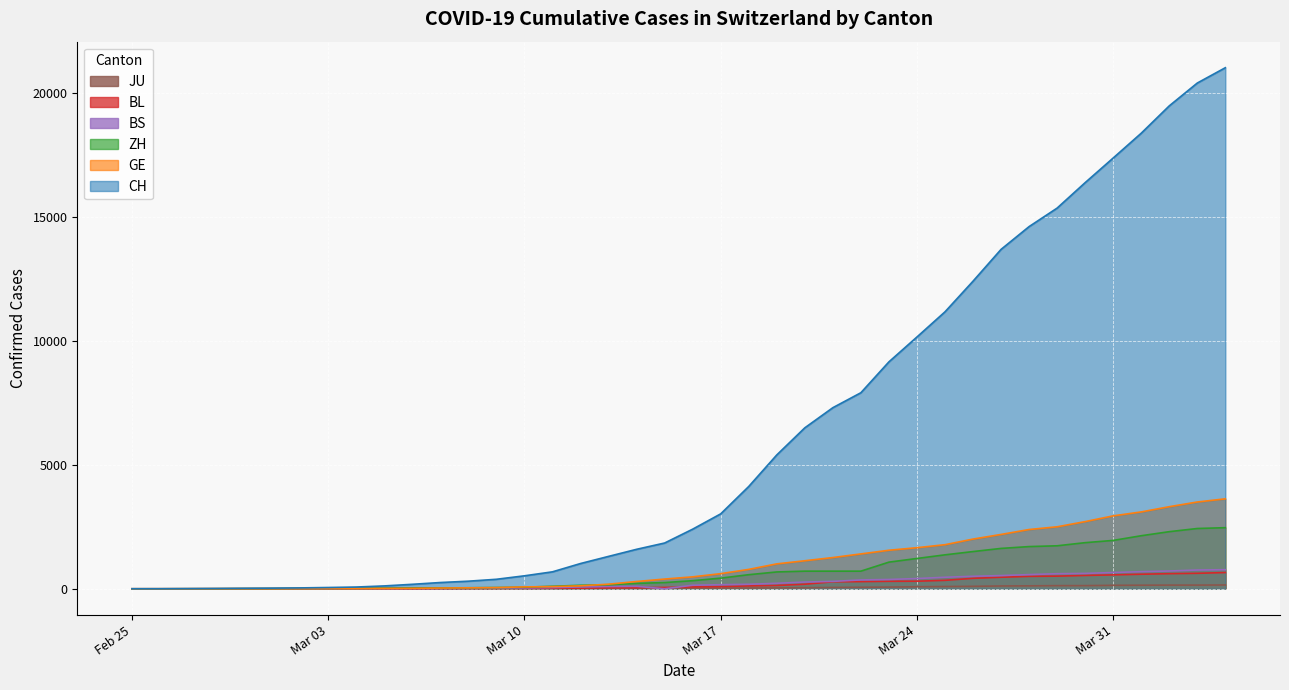

How many series are shown in this chart?

6